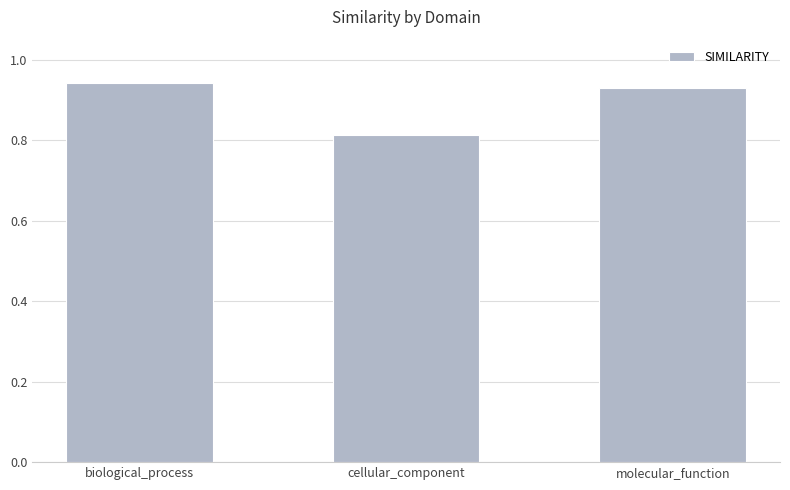

The chart shows a value of 0.3 at molecular_function. True or false?

False